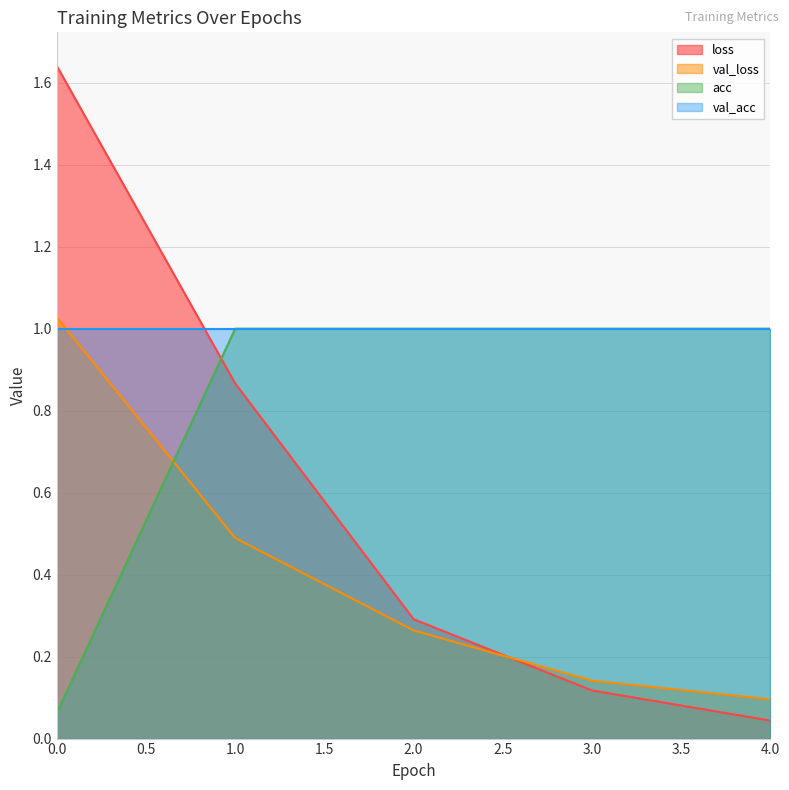

How many lines are shown in the chart?

4